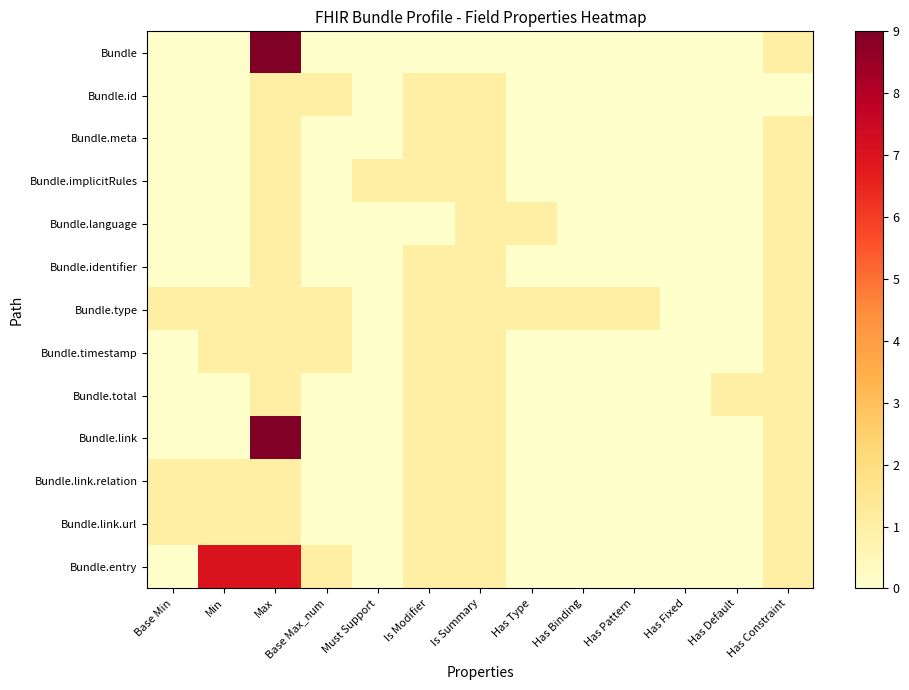

Which series has the largest total across all categories?

Bundle.entry